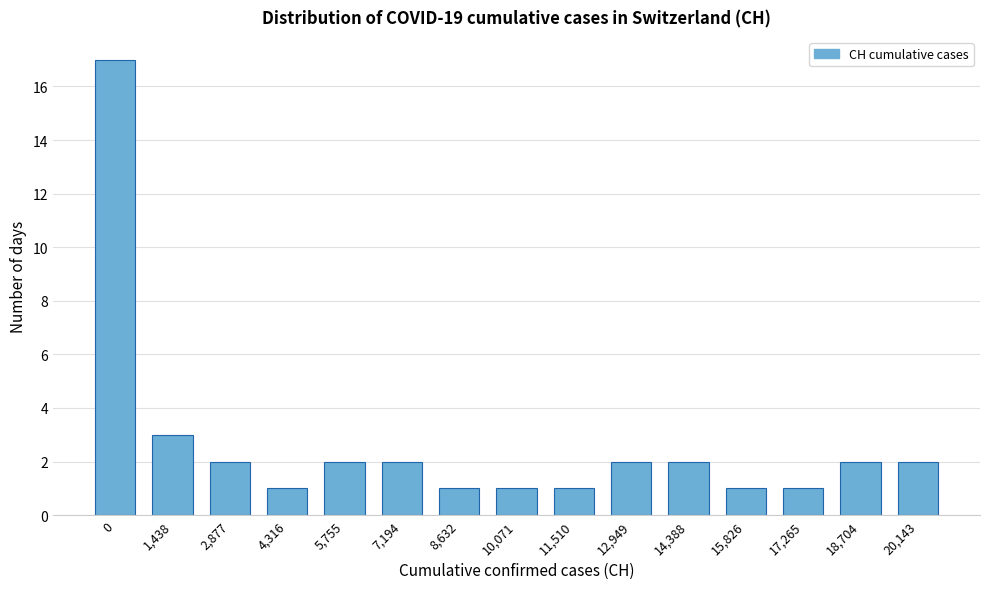

Reading left to right, what are all the values shown in this chart?

17	3	2	1	2	2	1	1	1	2	2	1	1	2	2